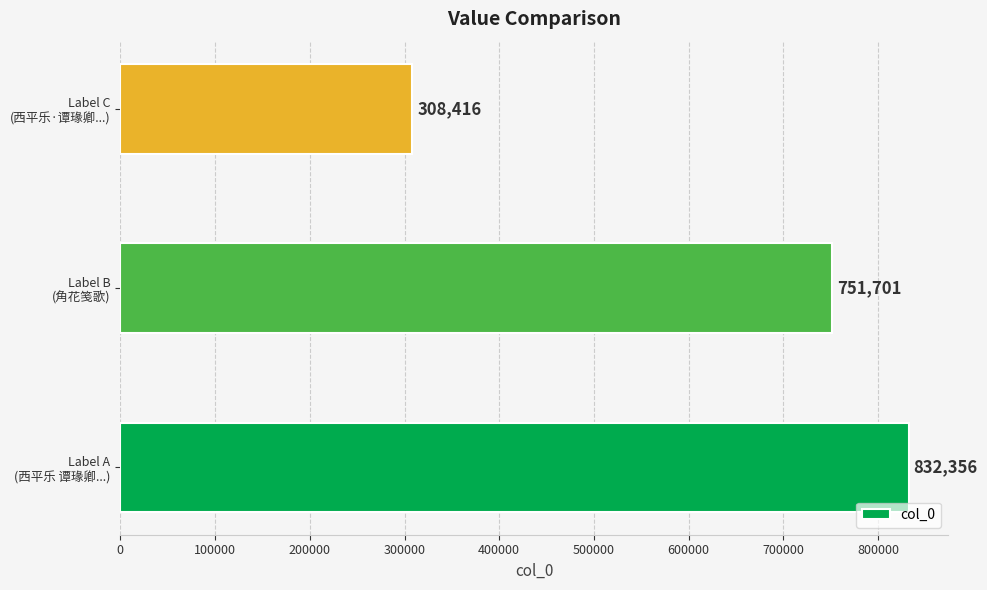

Reading bottom to top, list all the values displayed in this chart.

832356	751701	308416